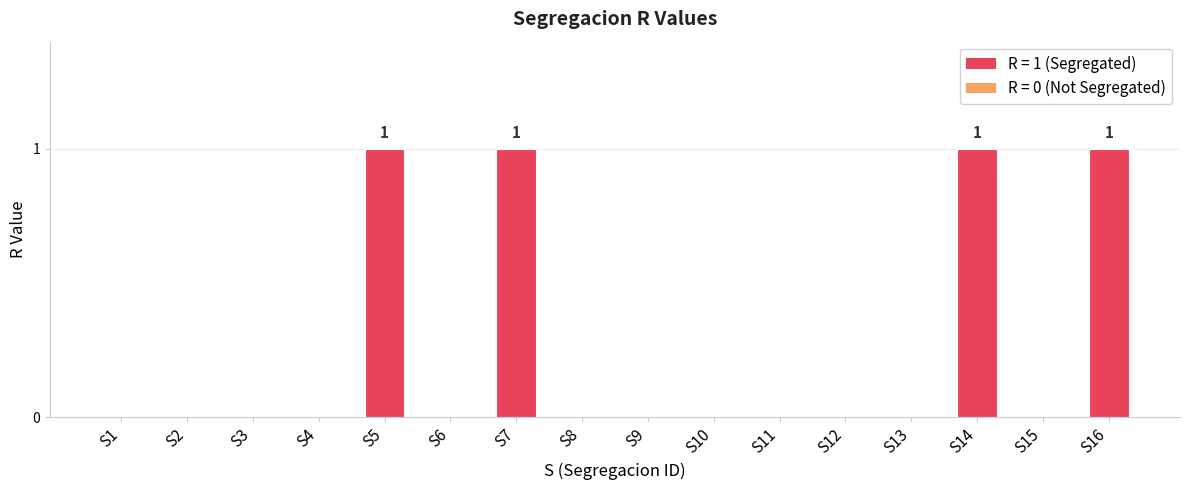

Count the values in the range 0 to 1.

16